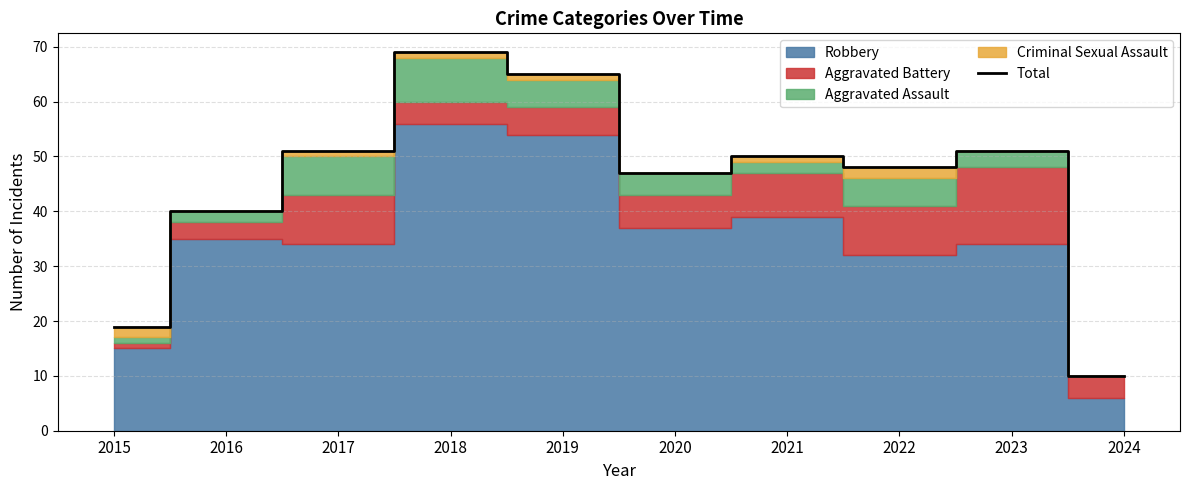

What is the average value?

45